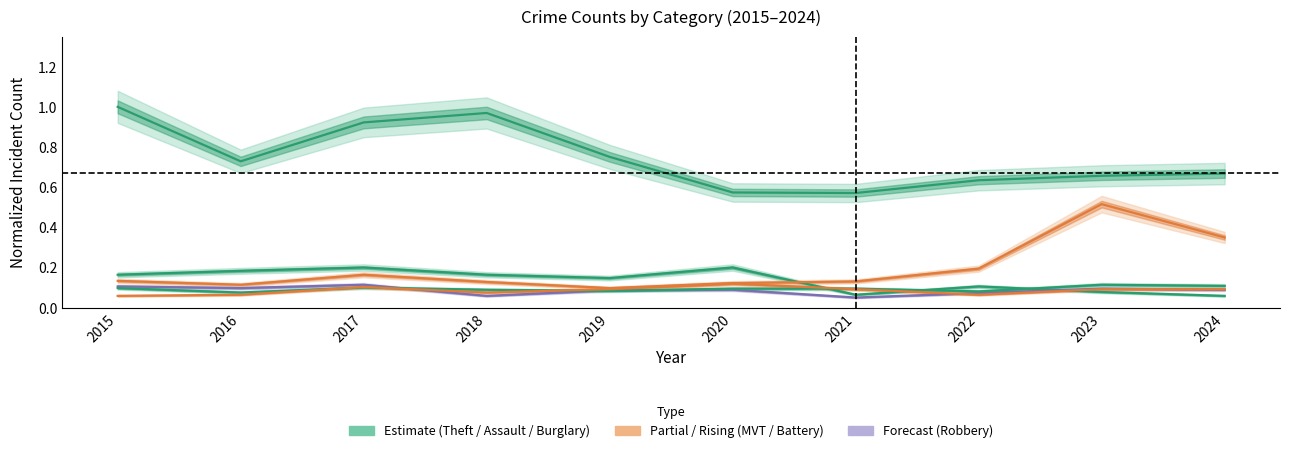

How many lines are shown in the chart?

6